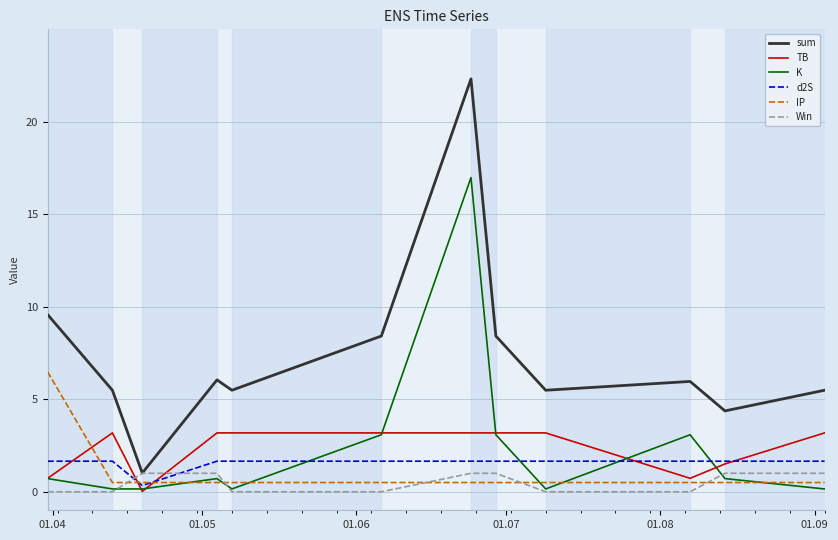

True or false: K and sum cross at least once.

False